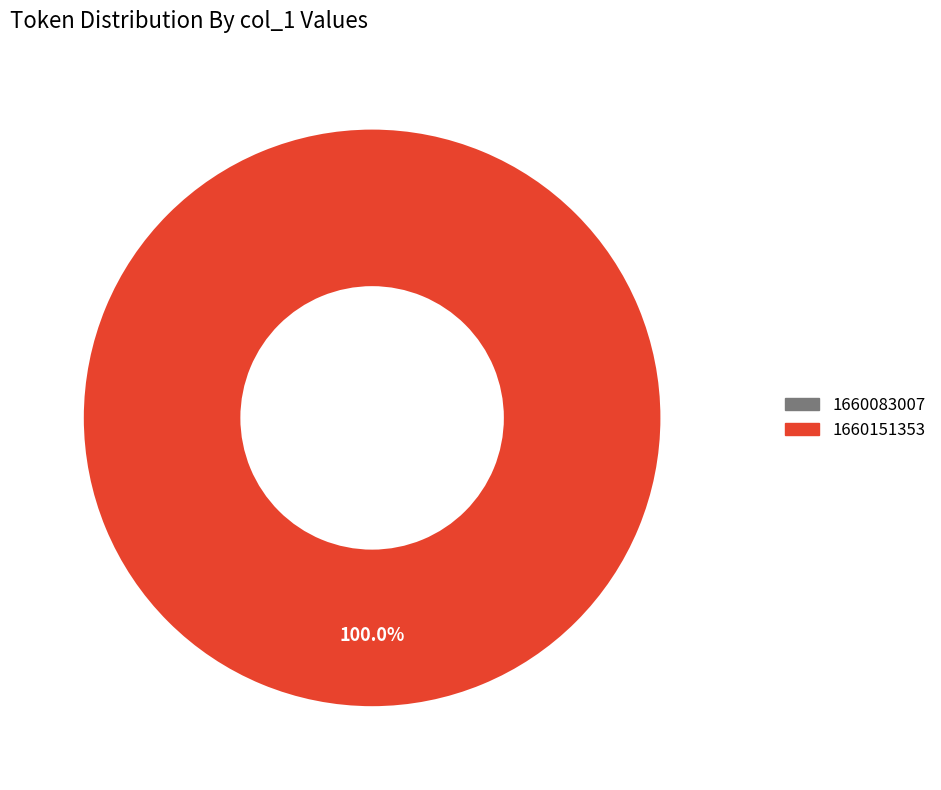

To the nearest percent, what is the average slice percentage?

50%